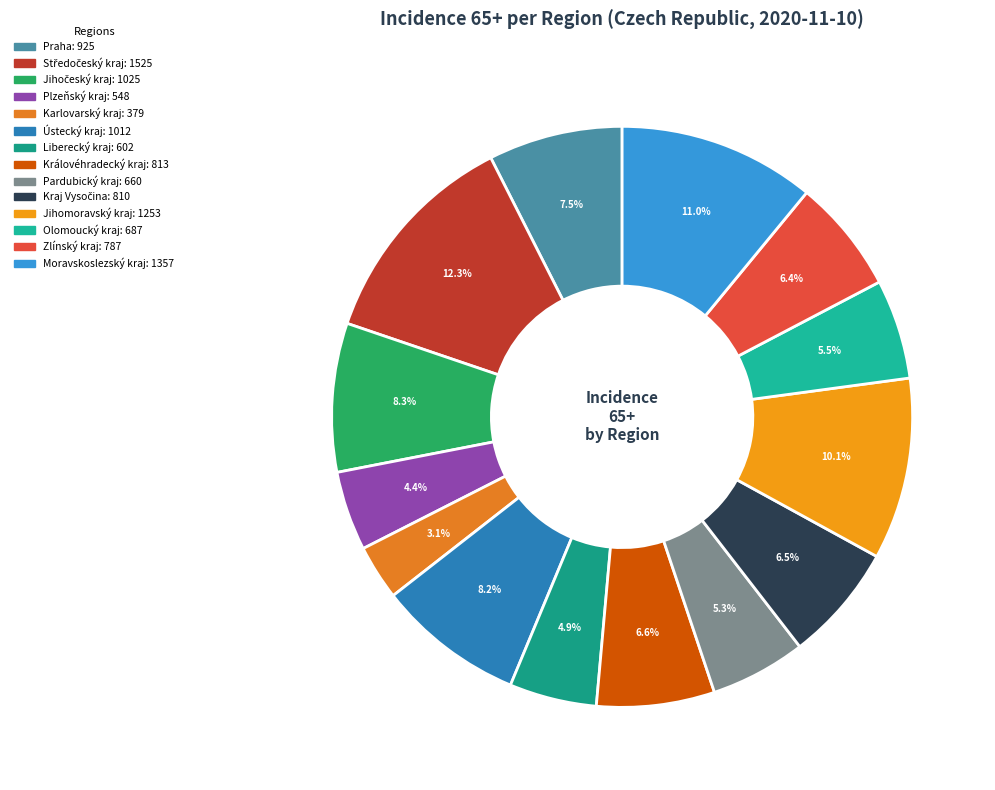

Combined, do Moravskoslezský kraj and Královéhradecký kraj account for over 50%?

No